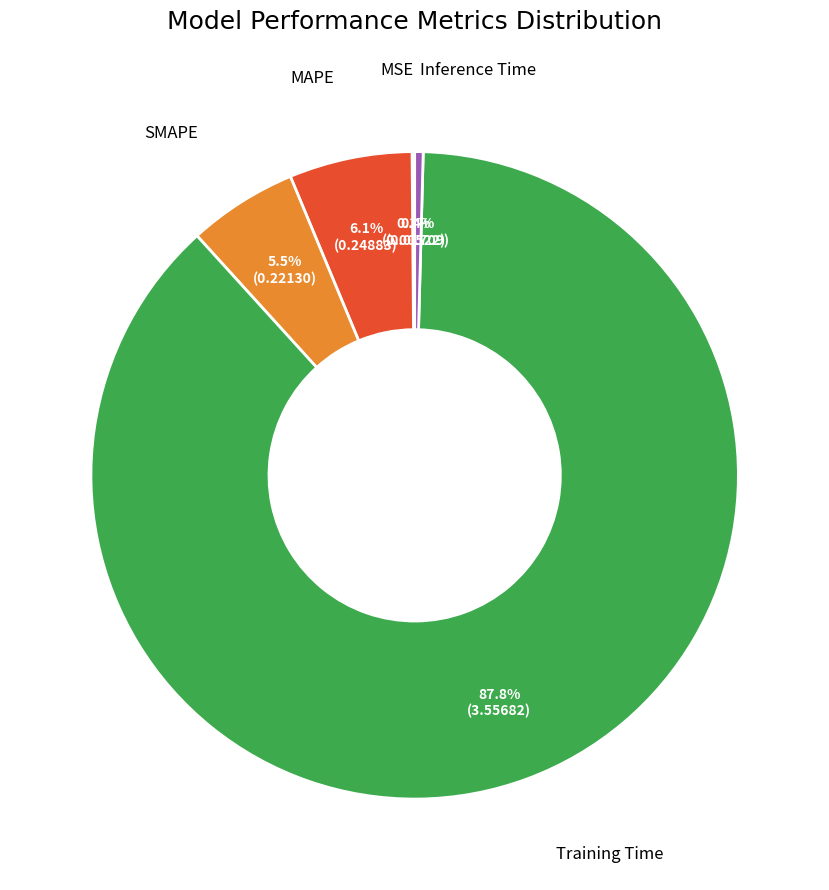

Is it true that SMAPE is 1% of the pie?

False